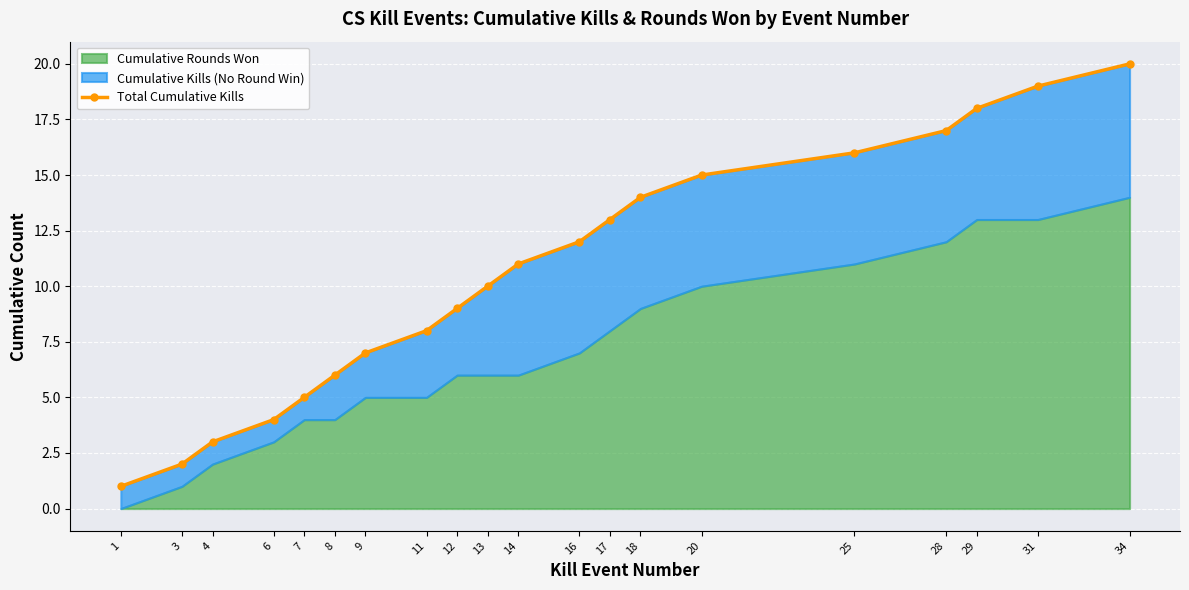

What is the sum of all values?

210